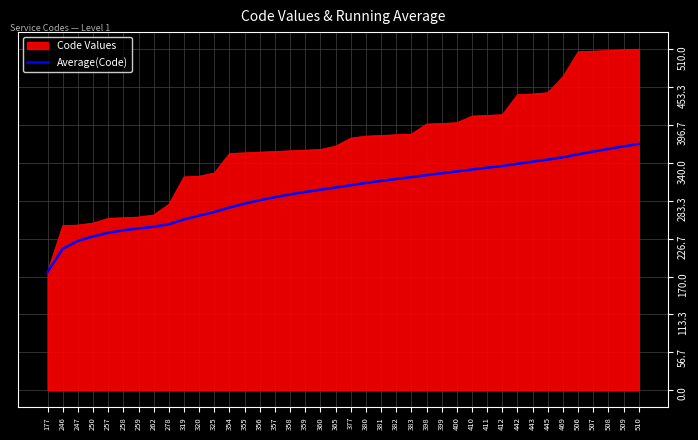

Rank the series by their average value, from lowest to highest.

Average(Code), Code Values